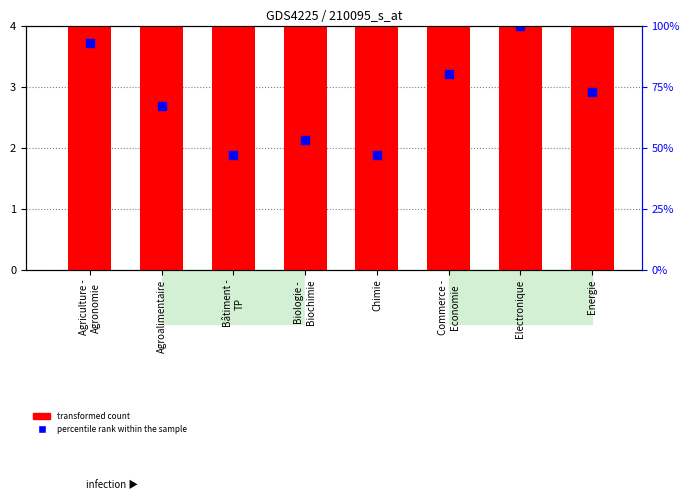

Which series contains the highest Y value?

transformed count